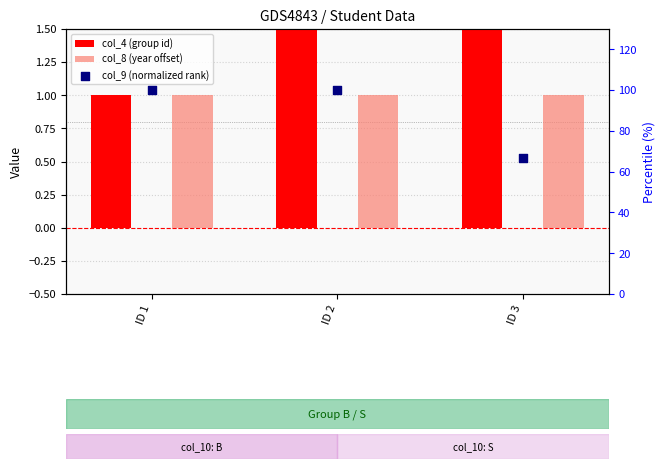

At which category is the sum across all series the highest?

ID 2